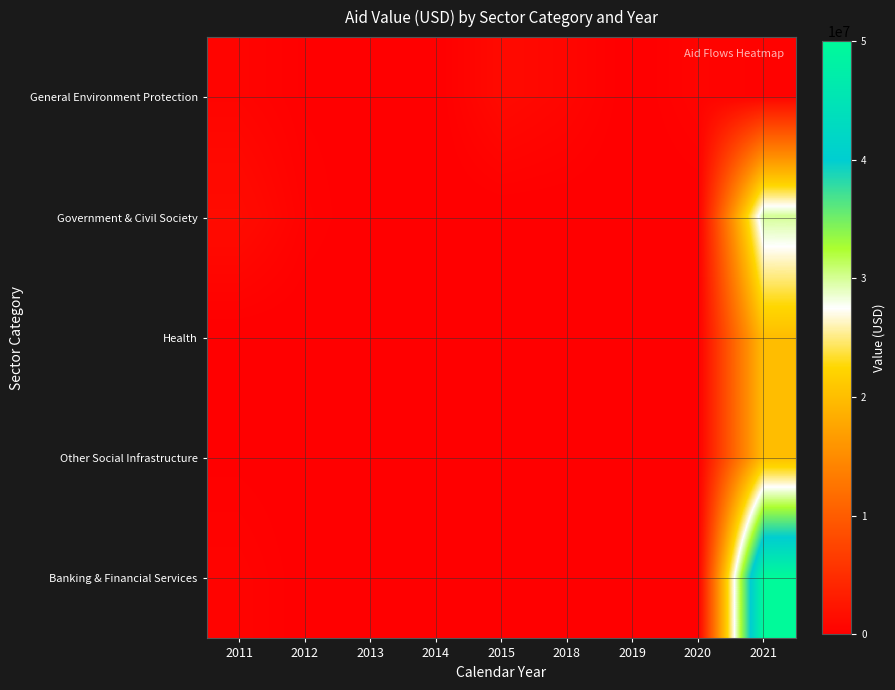

Reading left to right, extract all data points from this chart.

General Environment Protection: 2011=547468	2012=156641	2013=90429	2014=20926	2015=1123101	2018=687081	2019=9492	2020=516671	2021=339776
Government & Civil Society: 2011=1315861	2012=338621	2013=0	2014=0	2015=0	2018=0	2019=0	2020=0	2021=30000000
Health: 2011=0	2012=0	2013=0	2014=0	2015=0	2018=0	2019=0	2020=0	2021=20000000
Other Social Infrastructure: 2011=137327	2012=40172	2013=0	2014=0	2015=0	2018=0	2019=0	2020=0	2021=20000000
Banking & Financial Services: 2011=476126	2012=67419	2013=0	2014=0	2015=0	2018=0	2019=0	2020=0	2021=50000000